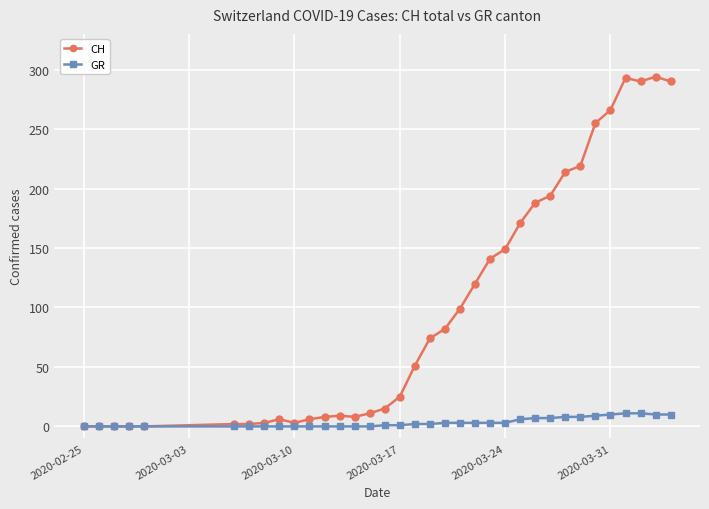

What is the maximum value for GR?

11